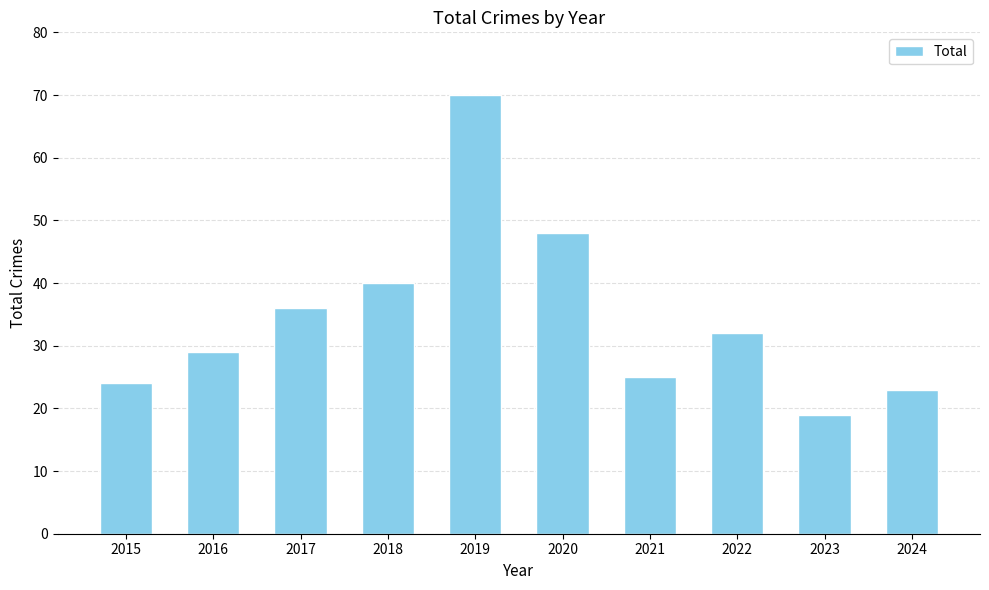

What is the approximate value at 2019, to the nearest 10?

70